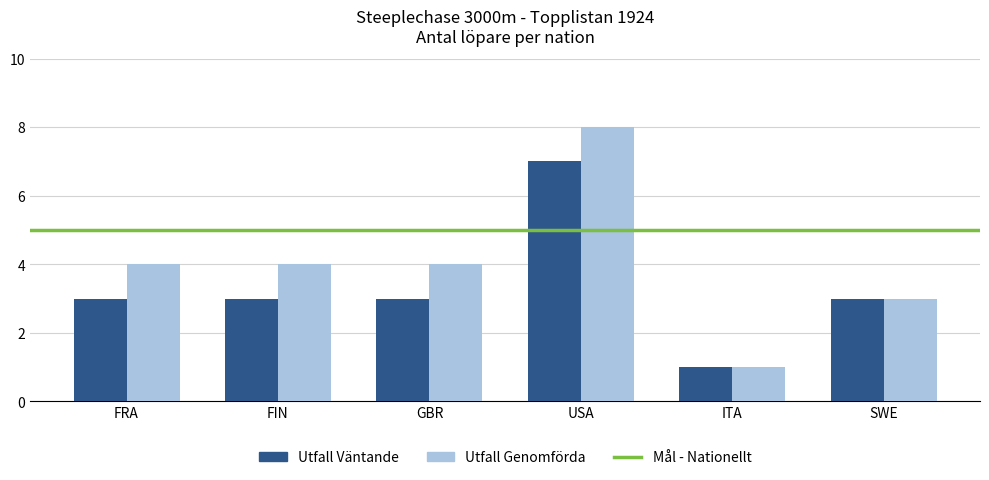

What value does the Utfall Genomförda series have at FIN?

4